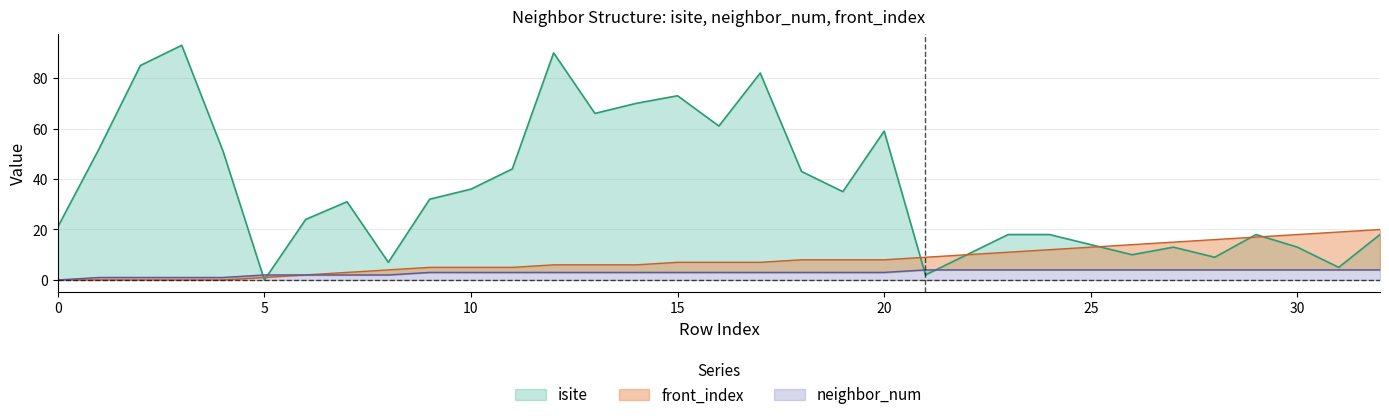

Read the neighbor_num value at 5.

2